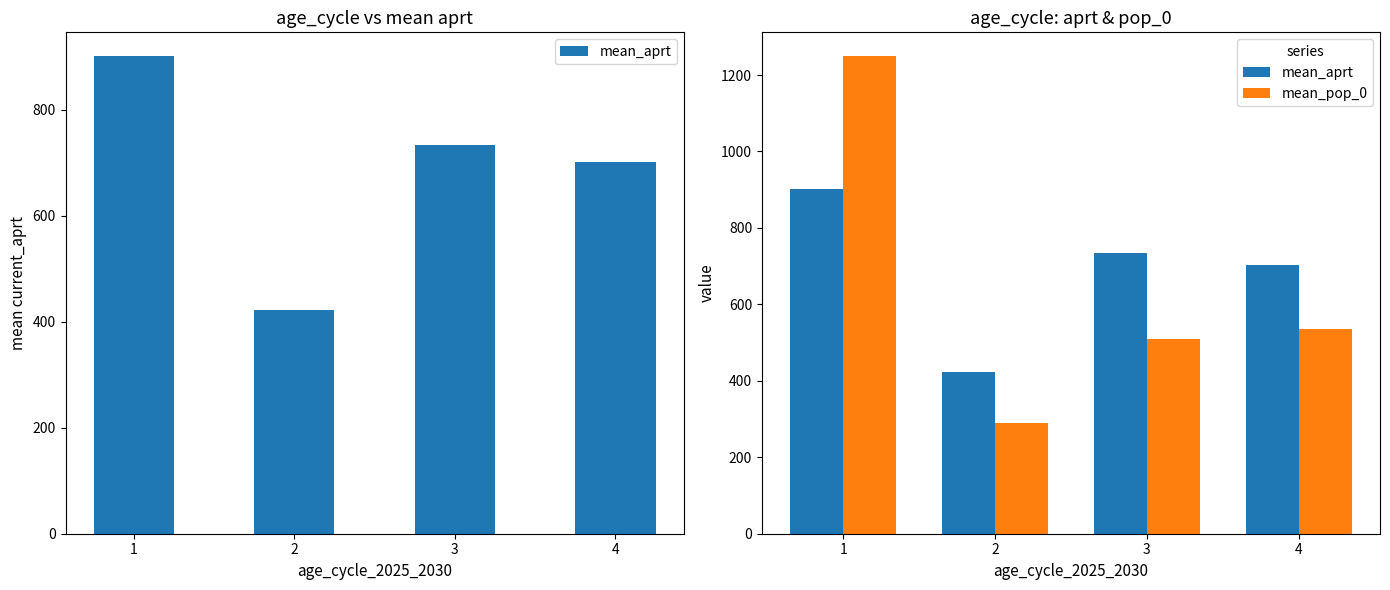

Which label corresponds to the largest value in the chart?

1